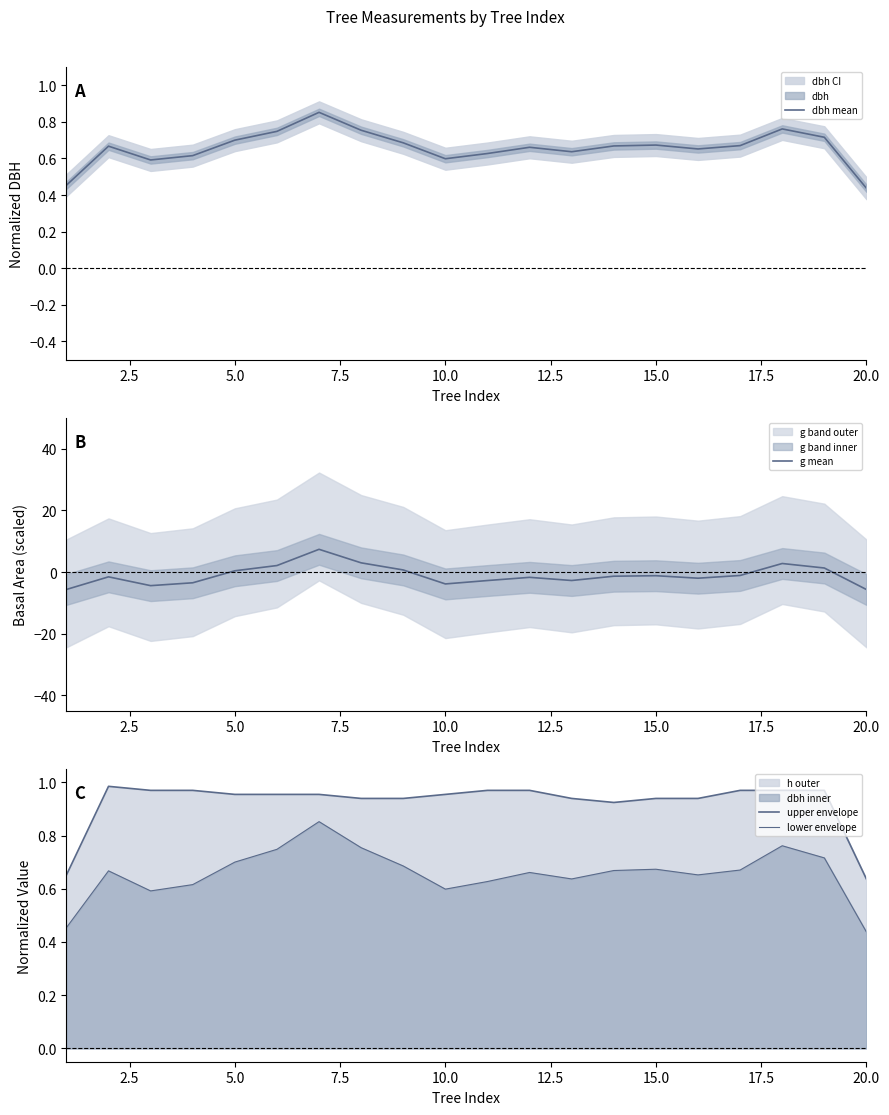

How many data points does each series have?

20